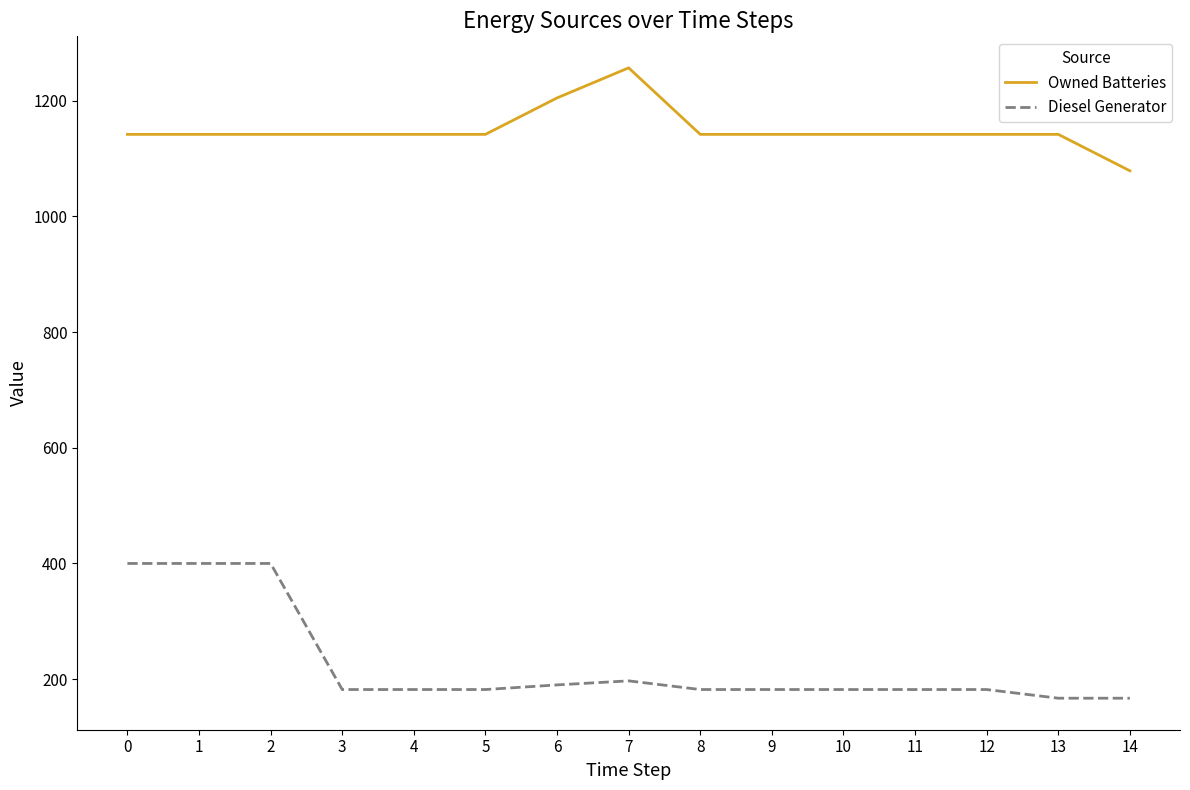

Is it true that Owned Batteries equals 762.4 at 5?

False